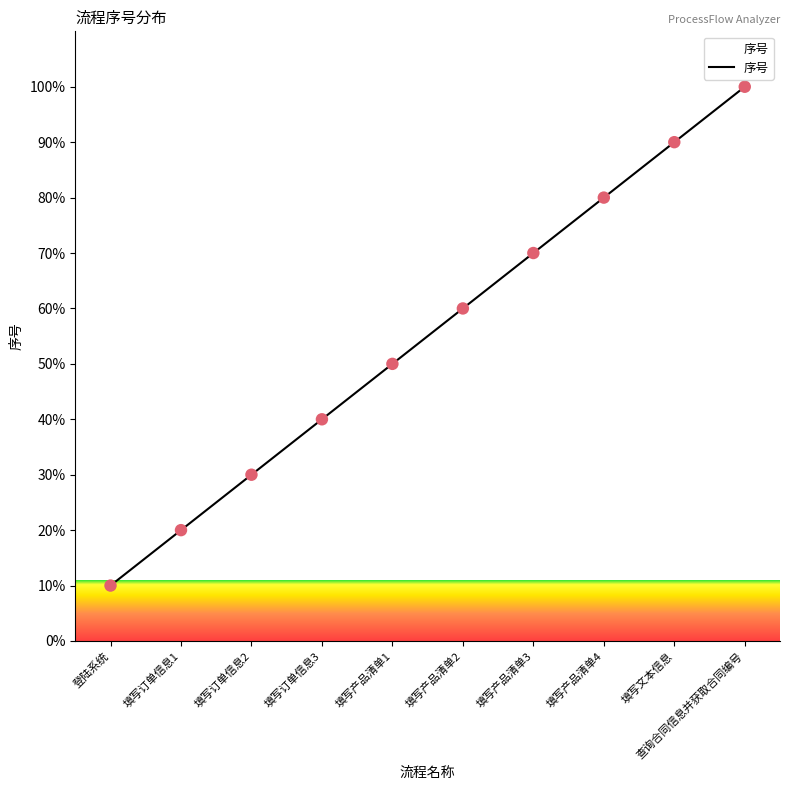

Between 查询合同信息并获取合同编号 and 填写订单信息1, which is larger?

查询合同信息并获取合同编号